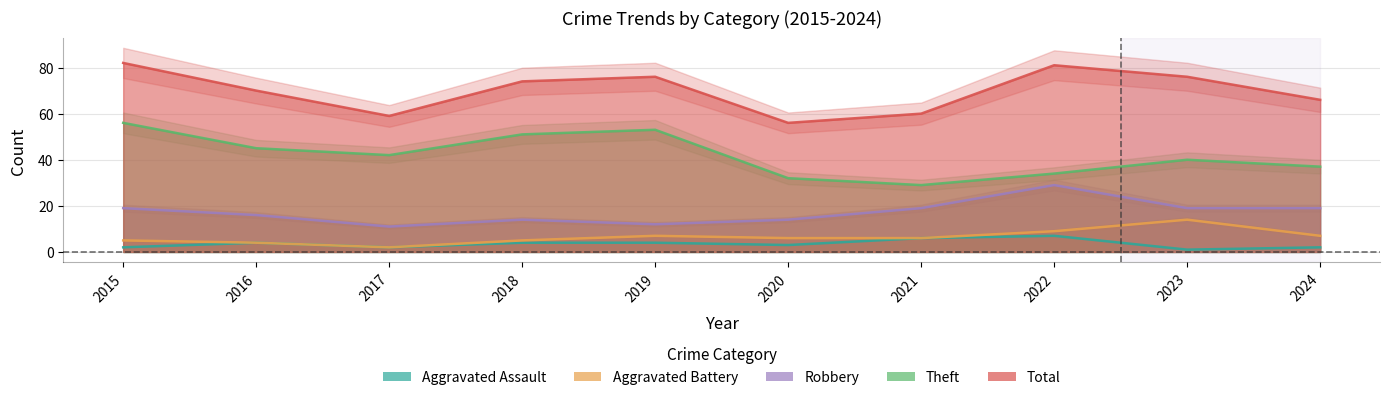

What is the average value of the Aggravated Assault series?

4